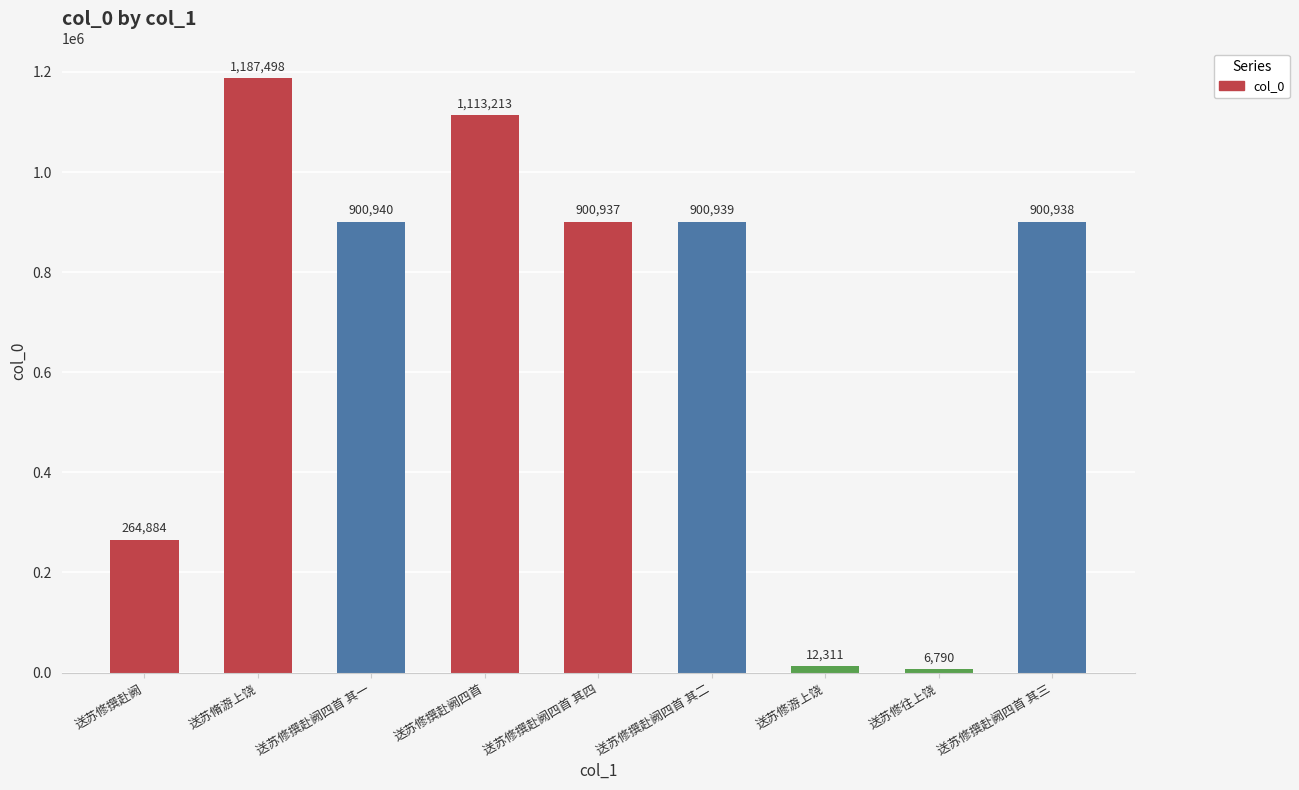

What is the label of the 8th bar from the left?

送苏修往上饶